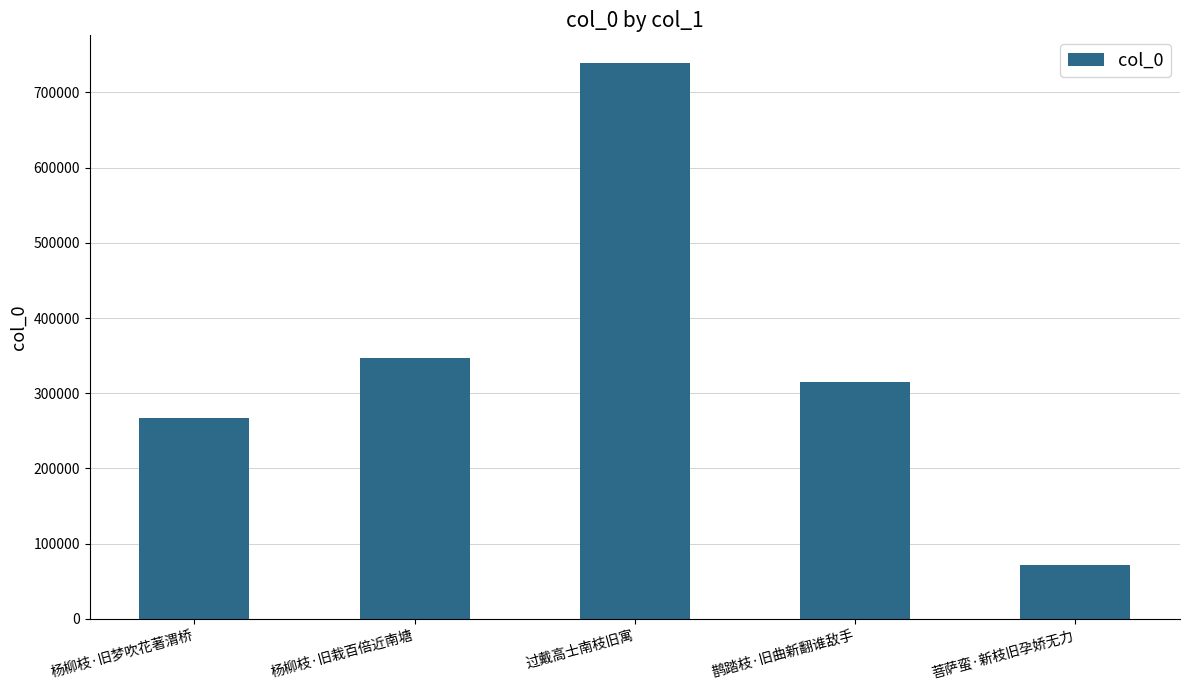

Where is the data nearest to the value 405478?

杨柳枝·旧栽百倍近南塘